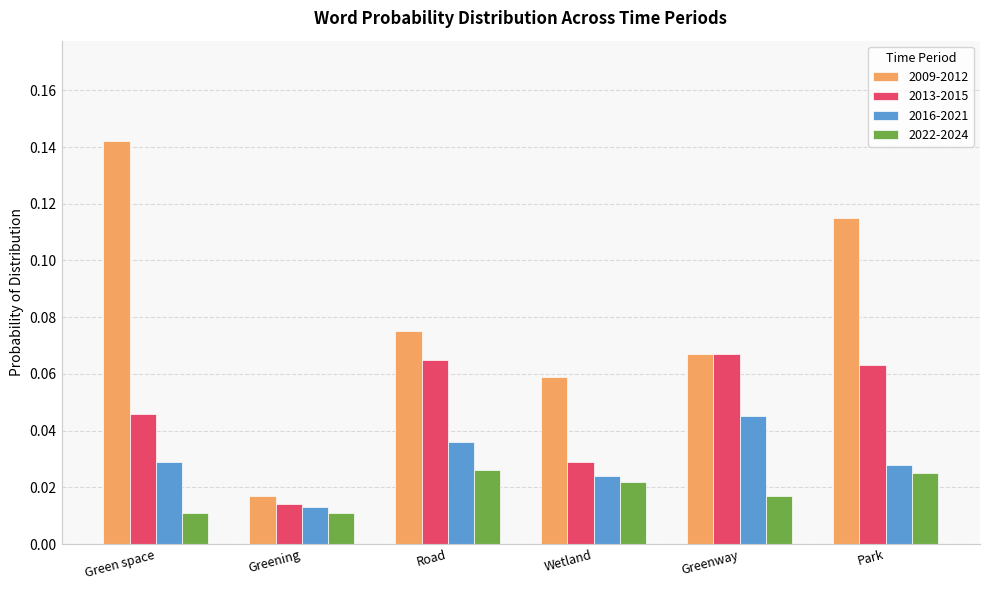

Does the chart contain stacked bars?

No